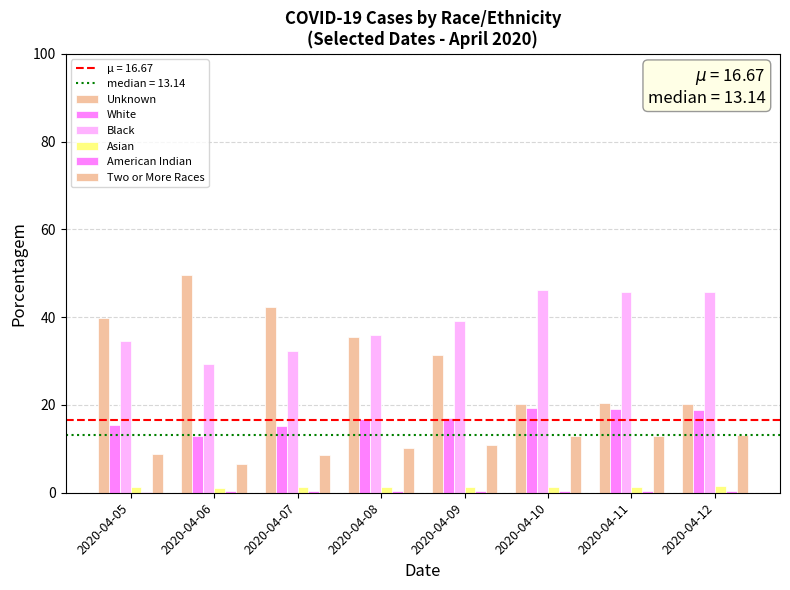

At 2020-04-11, list the series in order from largest to smallest.

Black, Unknown, White, Two or More Races, Asian, American Indian